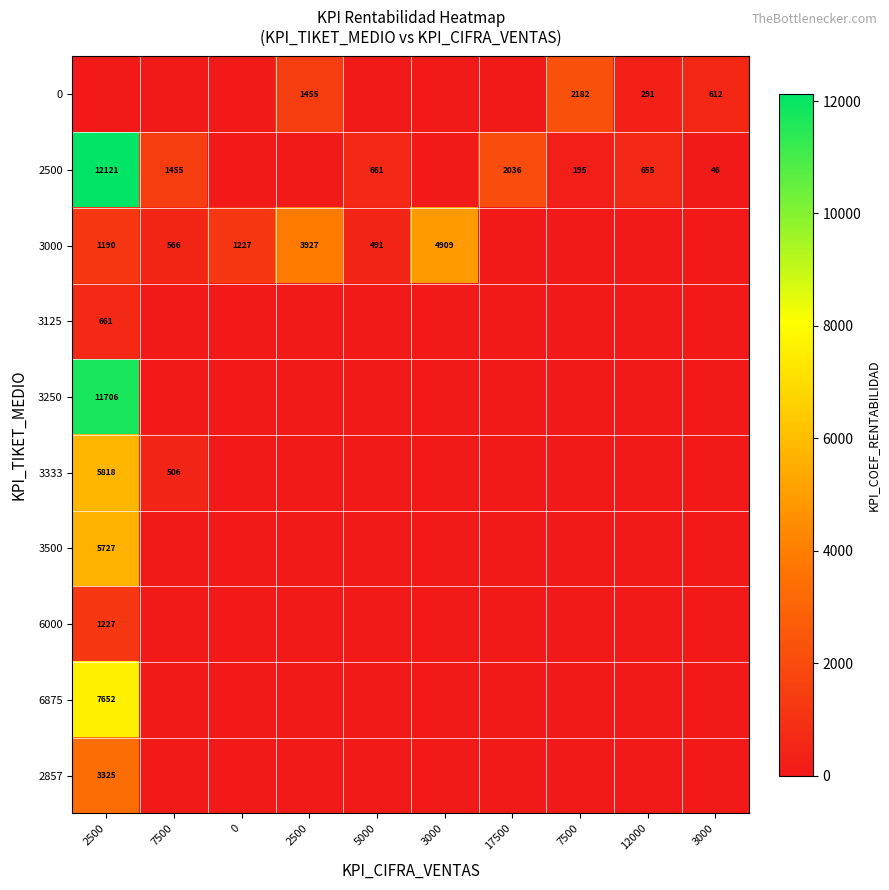

Is the value of 2500 at 7500 greater than the value of 6000 at 7500?

Yes